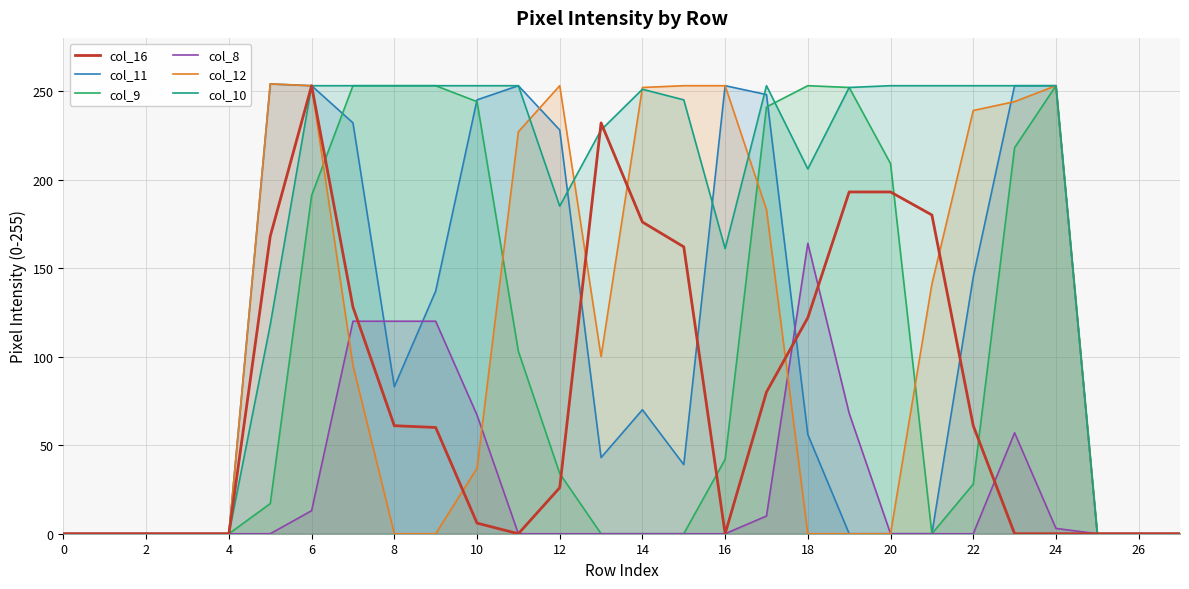

At which category is the sum across all series the highest?

6